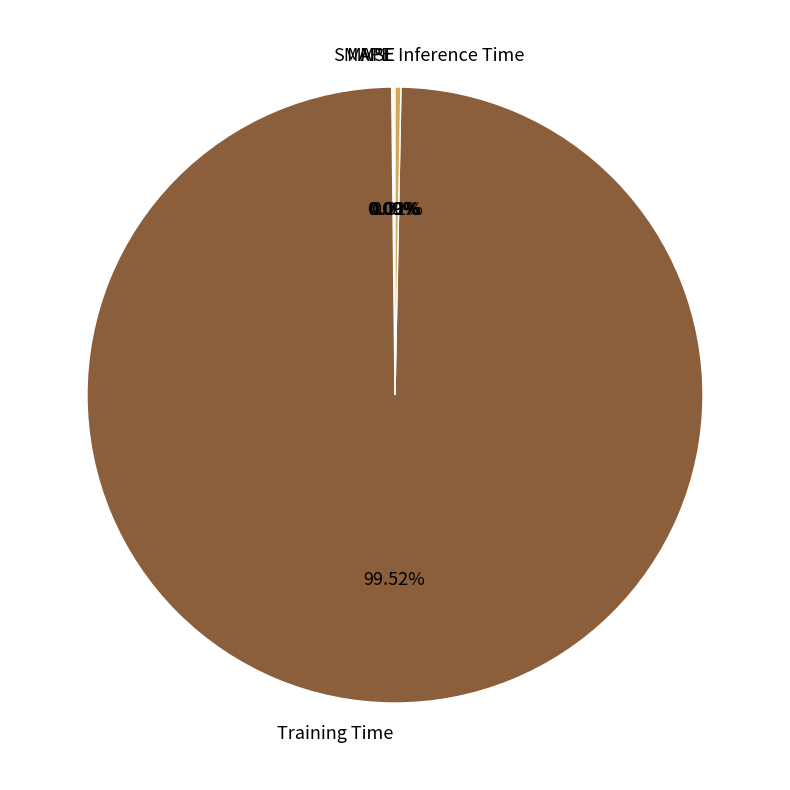

Does any single category account for the majority?

Yes